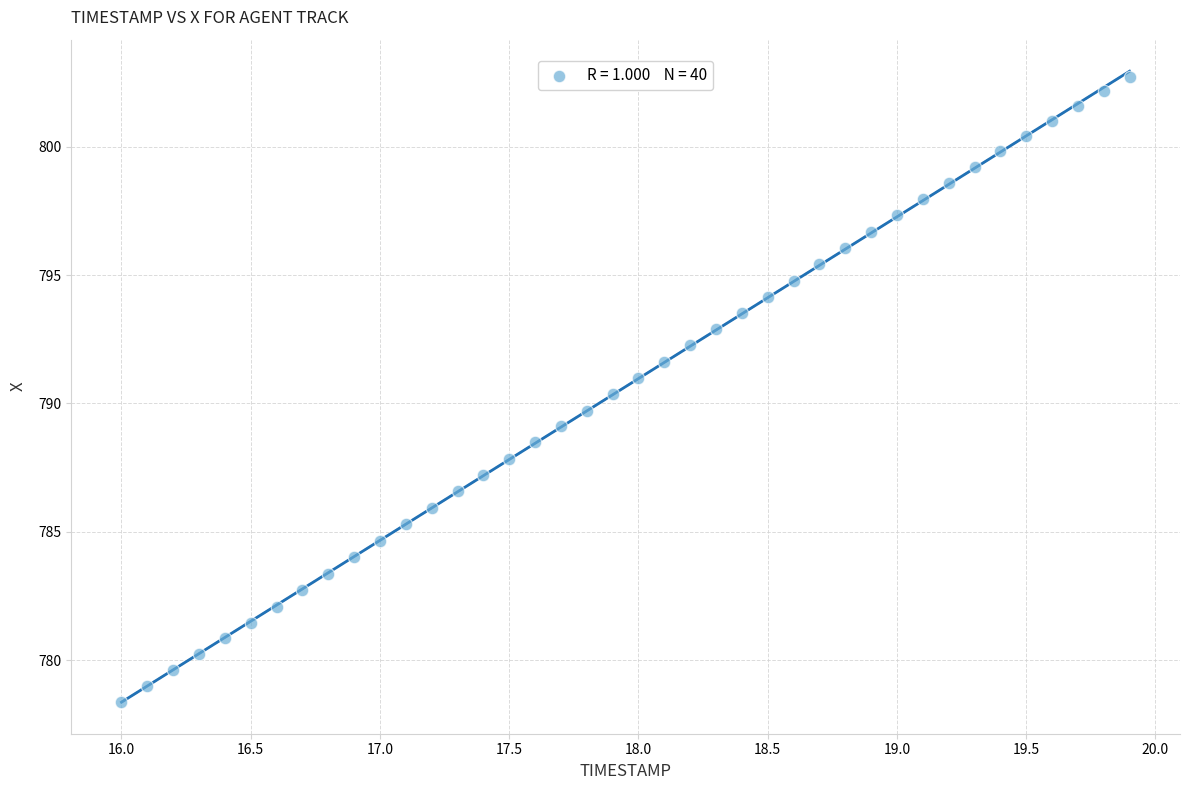

What is the range of X values (max minus min)?

3.9